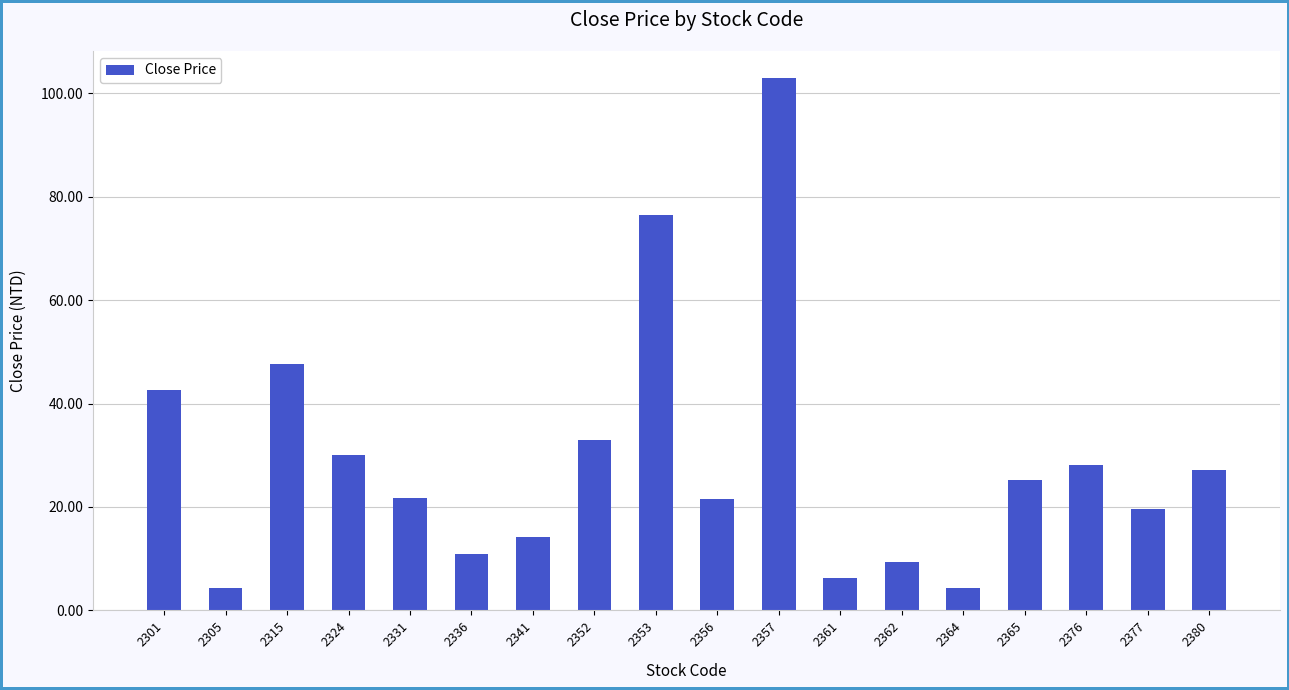

How many data points are less than 25?

9